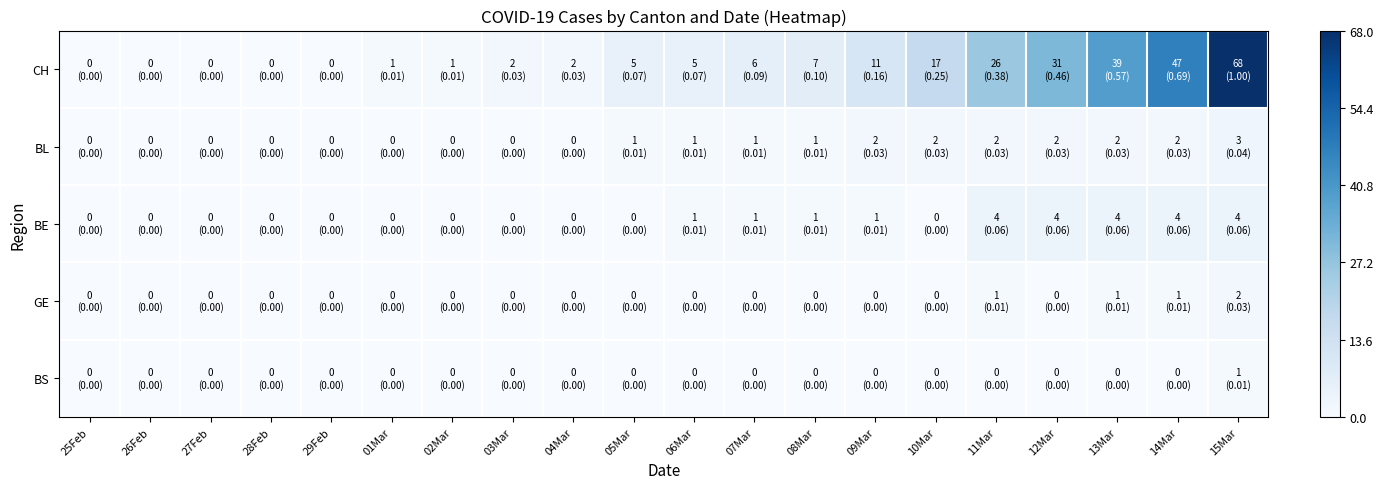

Which series changed the most between 27Feb and 08Mar?

CH